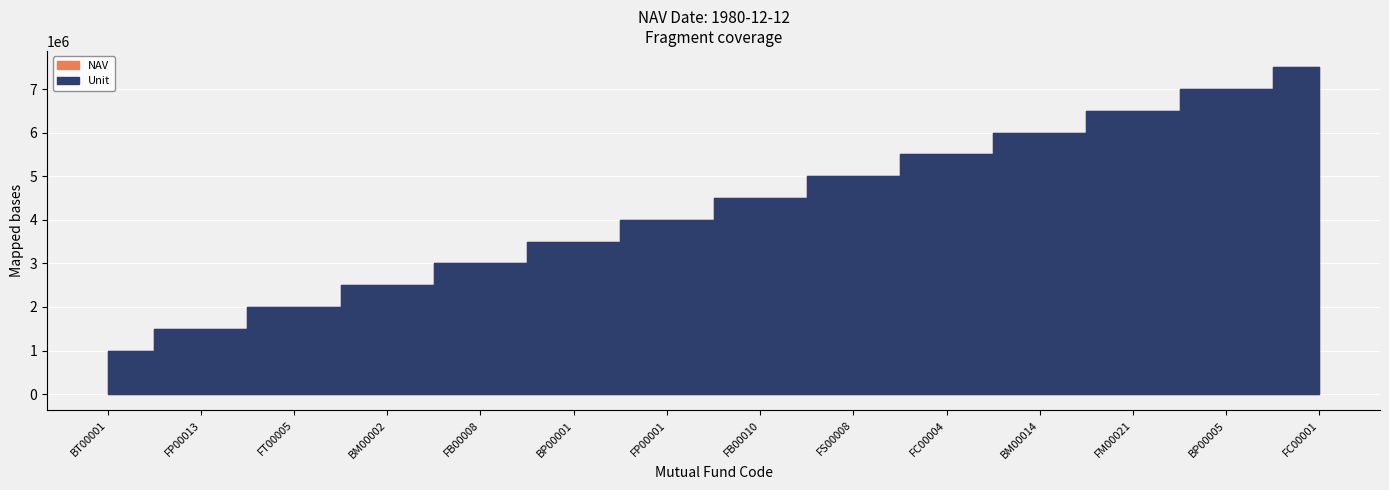

Count the number of data series in this chart.

2